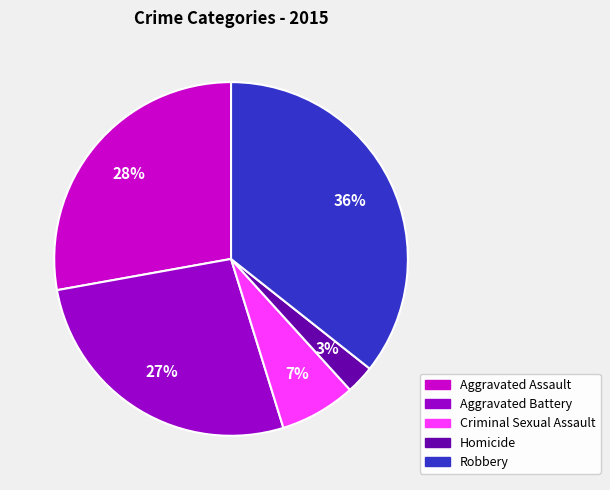

Which category has the biggest portion of the pie?

Robbery